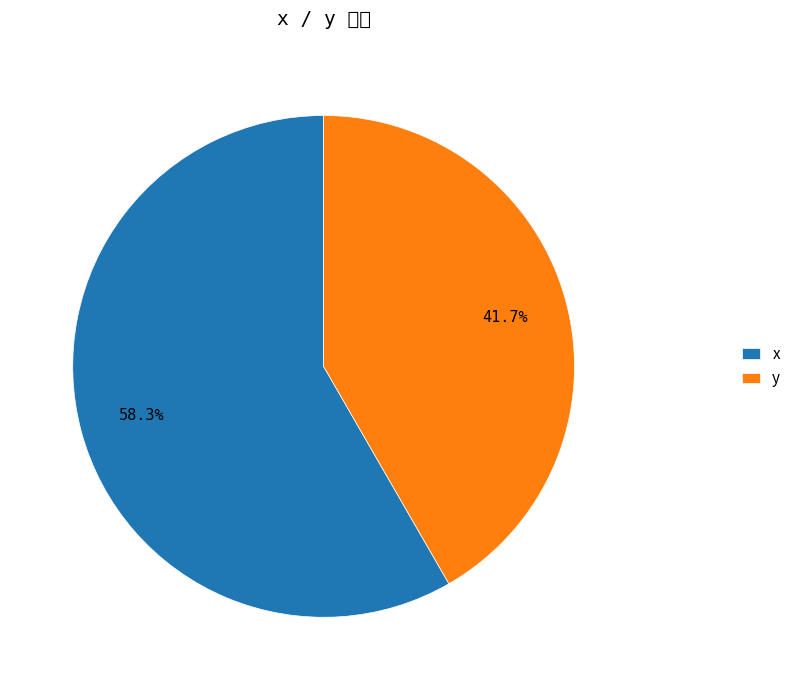

Which category has the biggest portion of the pie?

x